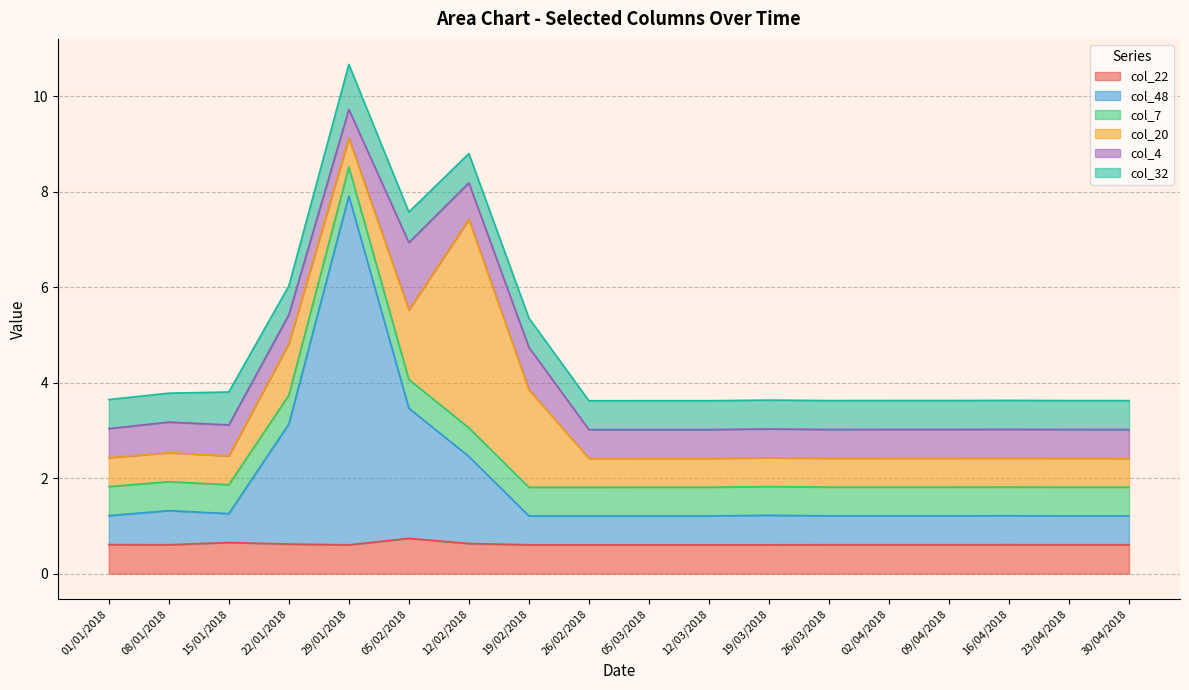

Reading left to right, what are all the values shown in this chart?

col_22: 01/01/2018=0.6	08/01/2018=0.6	15/01/2018=0.7	22/01/2018=0.6	29/01/2018=0.6	05/02/2018=0.7	12/02/2018=0.6	19/02/2018=0.6	26/02/2018=0.6	05/03/2018=0.6	12/03/2018=0.6	19/03/2018=0.6	26/03/2018=0.6	02/04/2018=0.6	09/04/2018=0.6	16/04/2018=0.6	23/04/2018=0.6	30/04/2018=0.6
col_48: 01/01/2018=0.6	08/01/2018=0.7	15/01/2018=0.6	22/01/2018=2.5	29/01/2018=7.3	05/02/2018=2.7	12/02/2018=1.8	19/02/2018=0.6	26/02/2018=0.6	05/03/2018=0.6	12/03/2018=0.6	19/03/2018=0.6	26/03/2018=0.6	02/04/2018=0.6	09/04/2018=0.6	16/04/2018=0.6	23/04/2018=0.6	30/04/2018=0.6
col_7: 01/01/2018=0.6	08/01/2018=0.6	15/01/2018=0.6	22/01/2018=0.6	29/01/2018=0.6	05/02/2018=0.6	12/02/2018=0.6	19/02/2018=0.6	26/02/2018=0.6	05/03/2018=0.6	12/03/2018=0.6	19/03/2018=0.6	26/03/2018=0.6	02/04/2018=0.6	09/04/2018=0.6	16/04/2018=0.6	23/04/2018=0.6	30/04/2018=0.6
col_20: 01/01/2018=0.6	08/01/2018=0.6	15/01/2018=0.6	22/01/2018=1.1	29/01/2018=0.6	05/02/2018=1.5	12/02/2018=4.4	19/02/2018=2.0	26/02/2018=0.6	05/03/2018=0.6	12/03/2018=0.6	19/03/2018=0.6	26/03/2018=0.6	02/04/2018=0.6	09/04/2018=0.6	16/04/2018=0.6	23/04/2018=0.6	30/04/2018=0.6
col_4: 01/01/2018=0.6	08/01/2018=0.6	15/01/2018=0.6	22/01/2018=0.6	29/01/2018=0.6	05/02/2018=1.4	12/02/2018=0.8	19/02/2018=0.9	26/02/2018=0.6	05/03/2018=0.6	12/03/2018=0.6	19/03/2018=0.6	26/03/2018=0.6	02/04/2018=0.6	09/04/2018=0.6	16/04/2018=0.6	23/04/2018=0.6	30/04/2018=0.6
col_32: 01/01/2018=0.6	08/01/2018=0.6	15/01/2018=0.7	22/01/2018=0.6	29/01/2018=0.9	05/02/2018=0.6	12/02/2018=0.6	19/02/2018=0.6	26/02/2018=0.6	05/03/2018=0.6	12/03/2018=0.6	19/03/2018=0.6	26/03/2018=0.6	02/04/2018=0.6	09/04/2018=0.6	16/04/2018=0.6	23/04/2018=0.6	30/04/2018=0.6